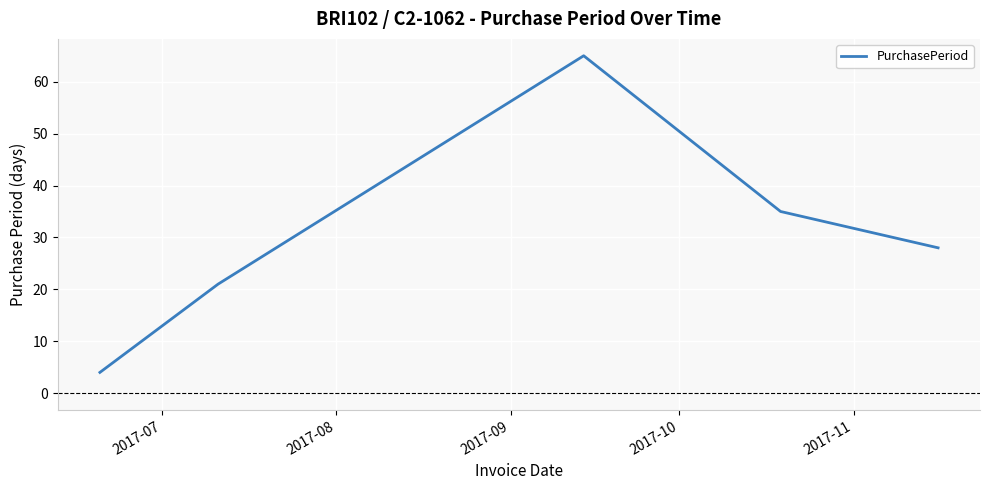

What is the maximum value shown in the chart?

65